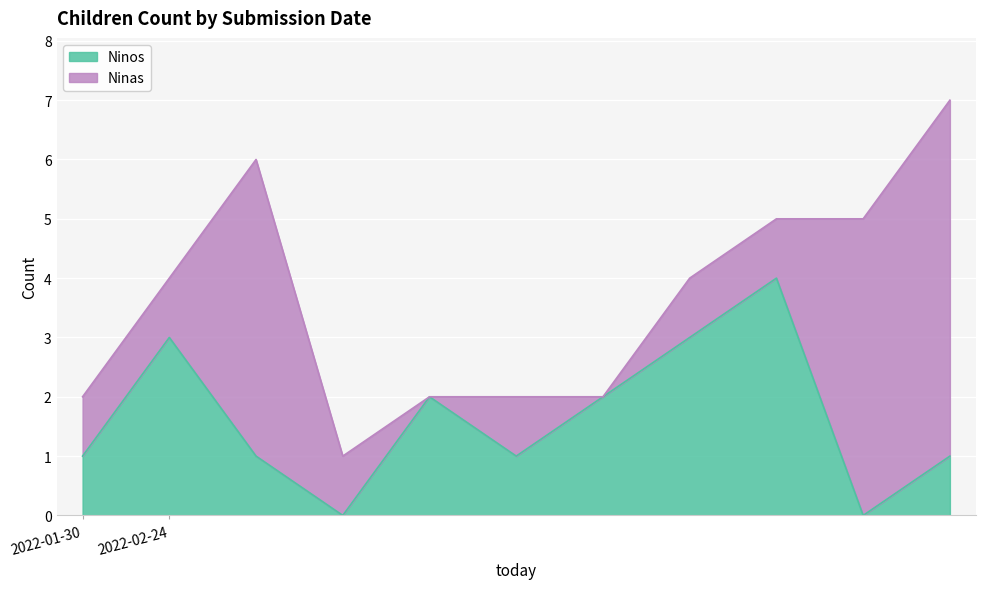

Count the values in the range 1 to 3.

8